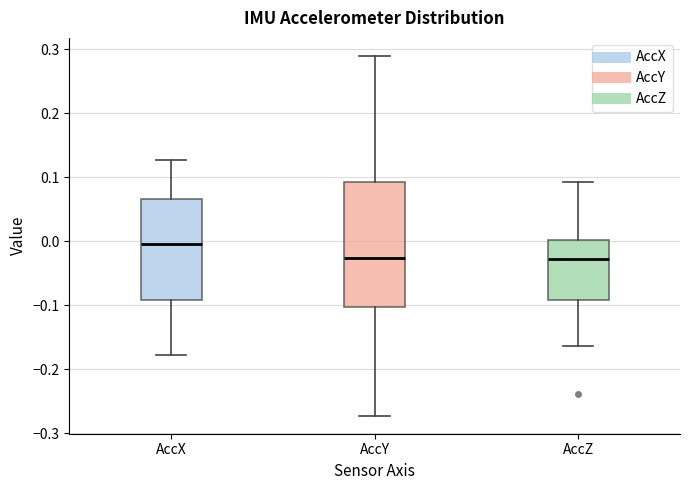

Comparing the boxes themselves (not the whiskers), which one is the tallest?

AccY